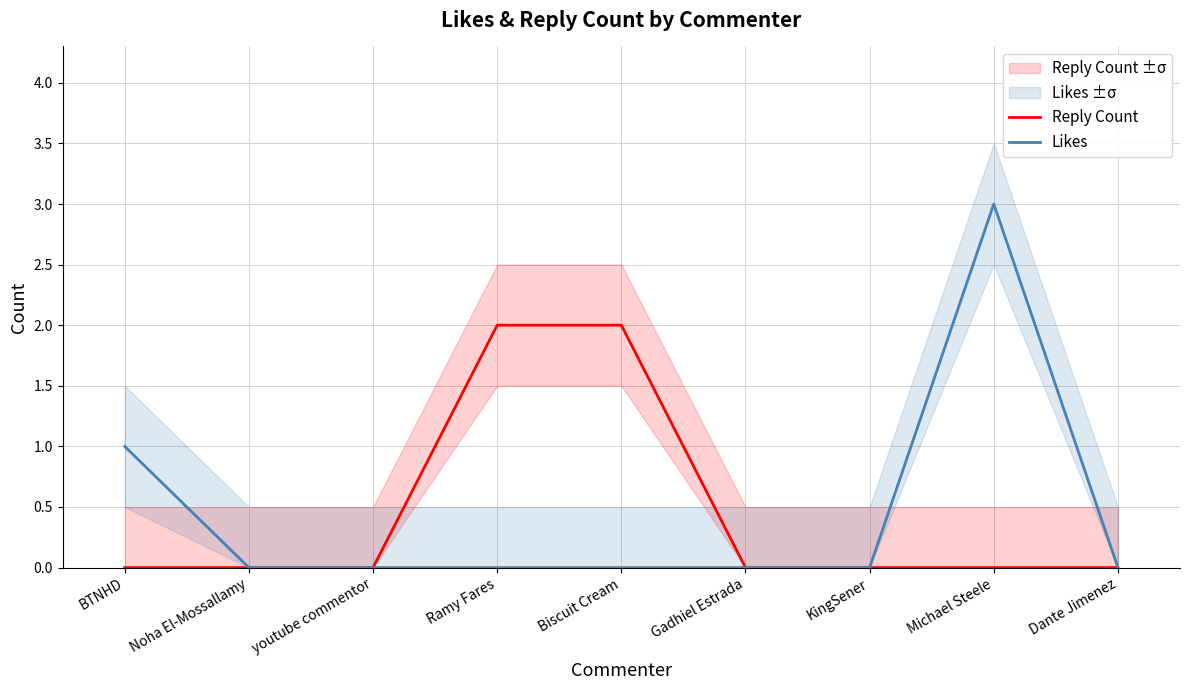

At which label is Likes closest to 1?

BTNHD